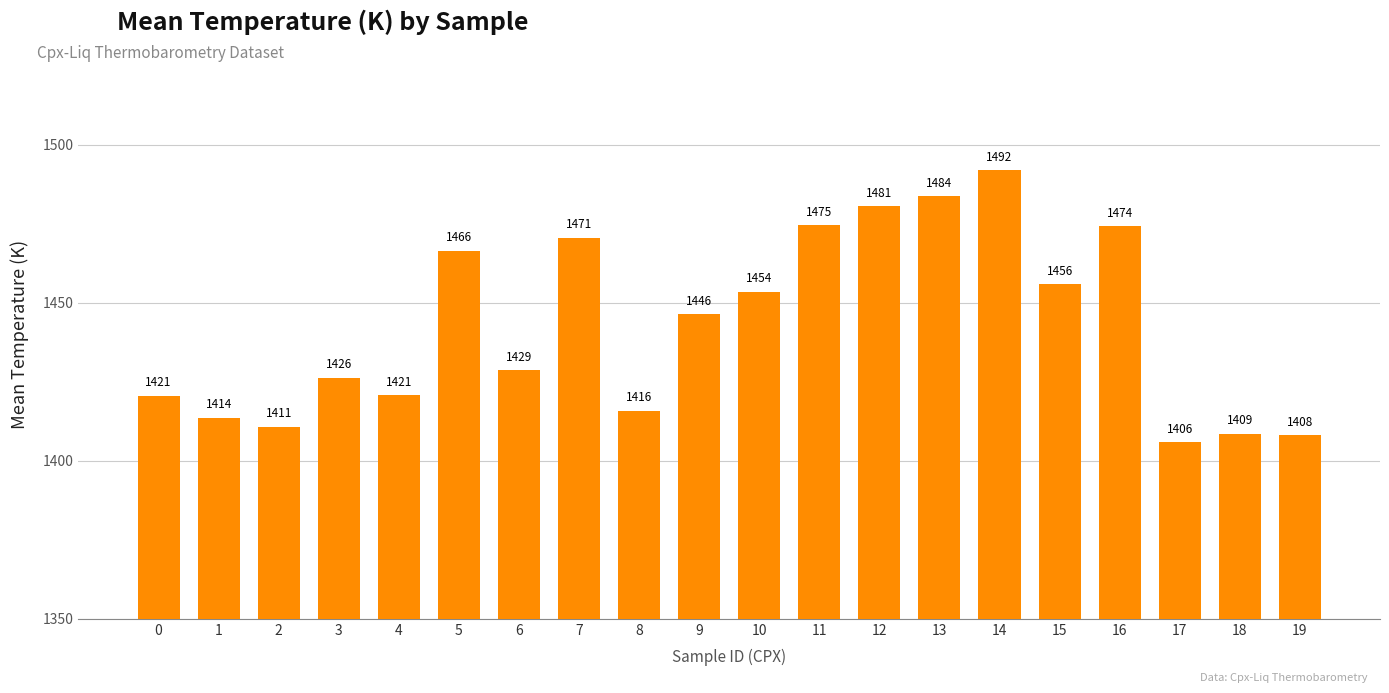

At which label does the data first exceed 1446?

5